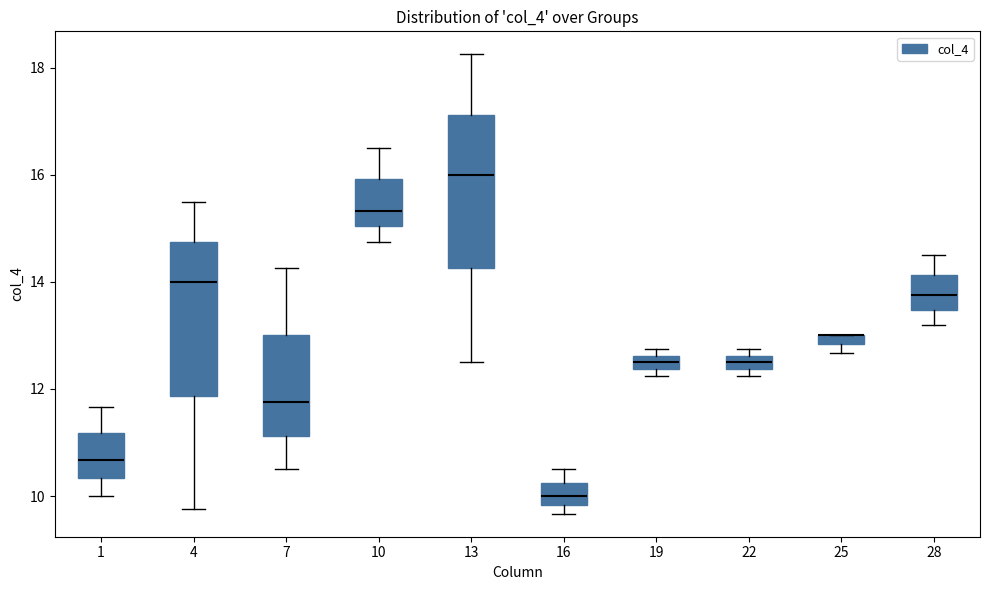

Where is the upper edge of the box at x = 25 on the y-axis? The values are not printed on the chart, so give them approximately, as read against the axis.

13.0